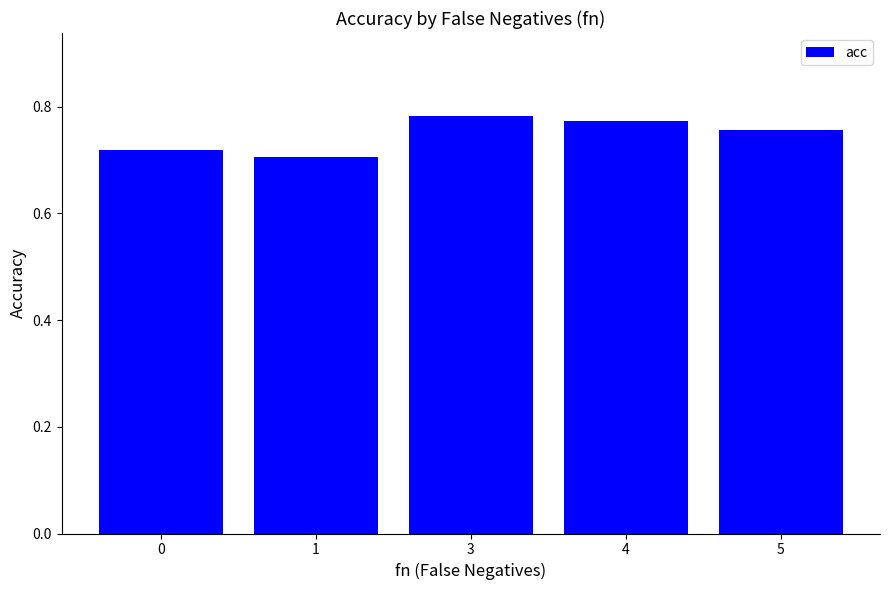

The value at 1 is 0.7. True or false?

True